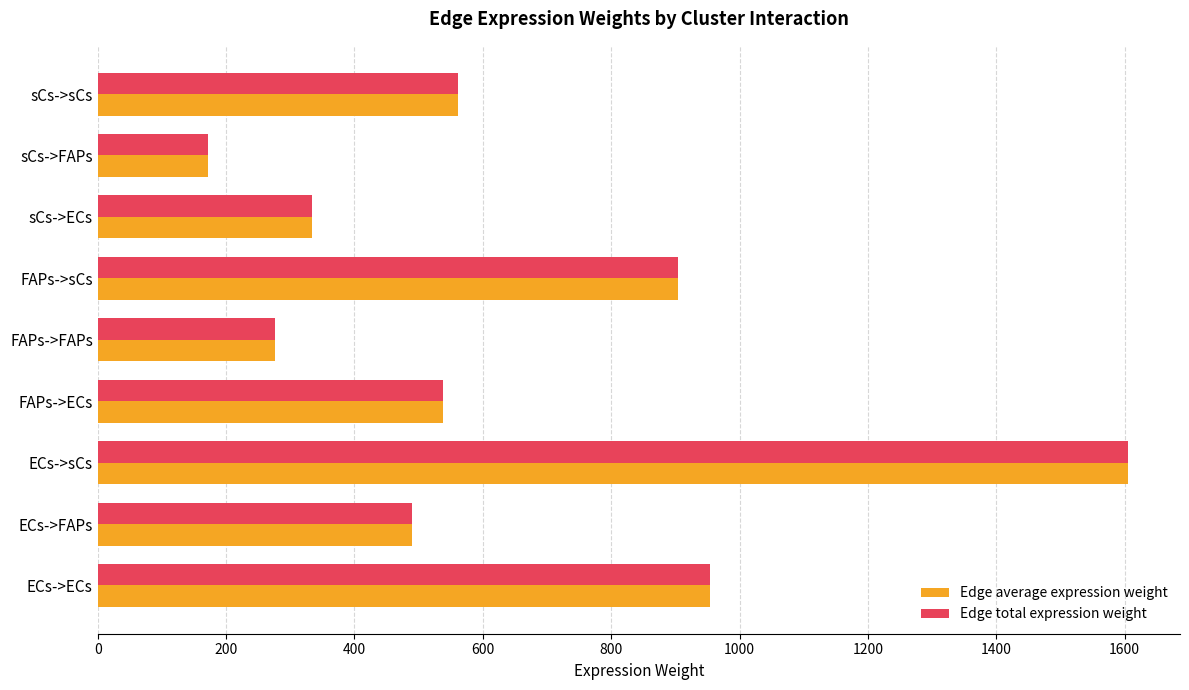

At which category does the chart reach its peak across all series?

ECs->sCs